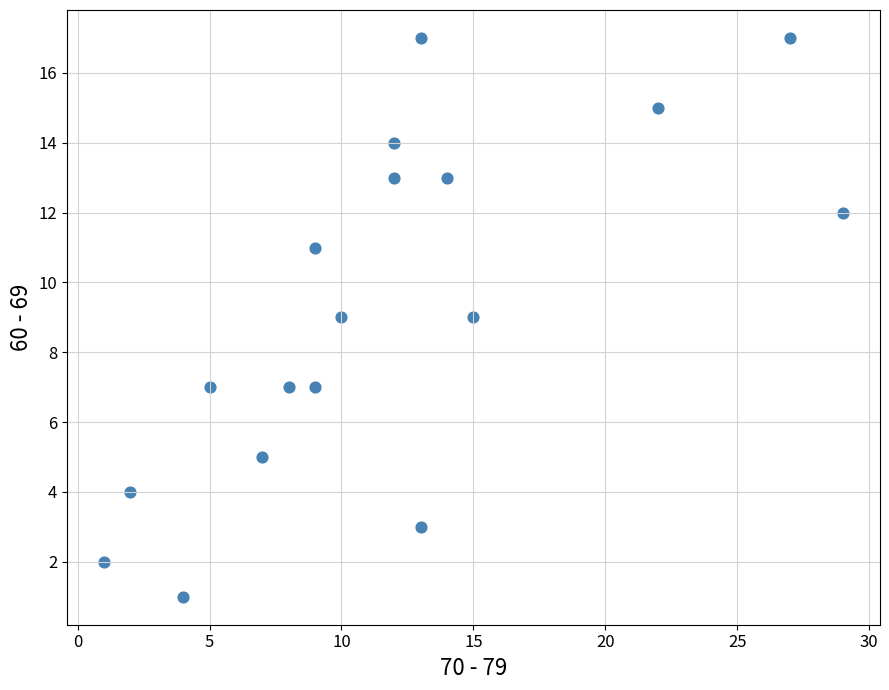

What is the range of Y values (max minus min)?

16